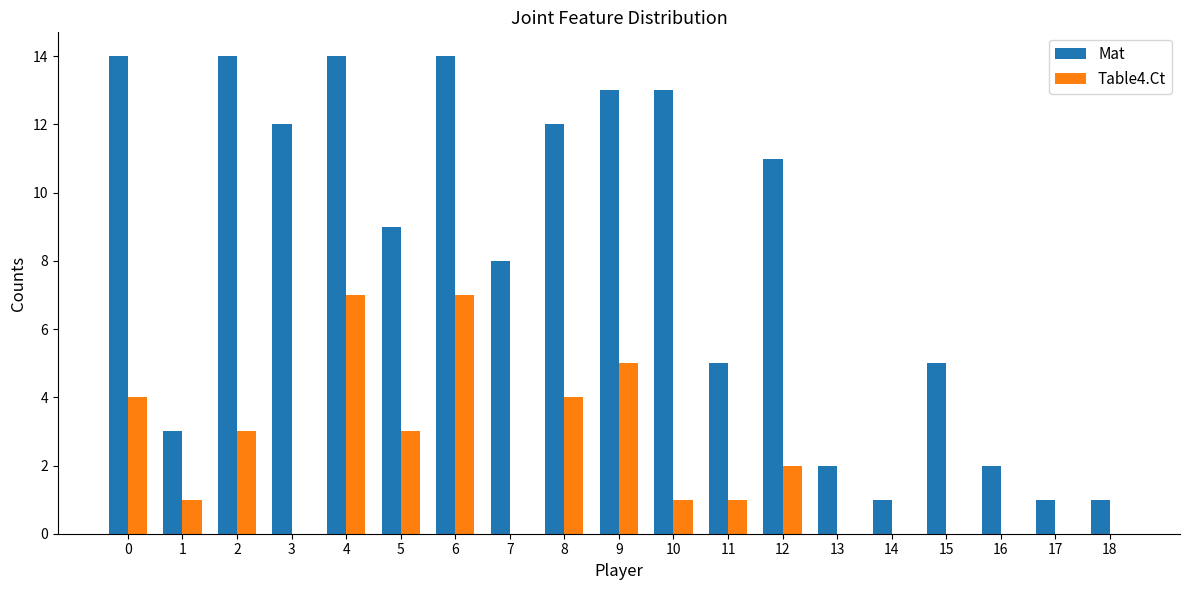

Count the number of data series in this chart.

2